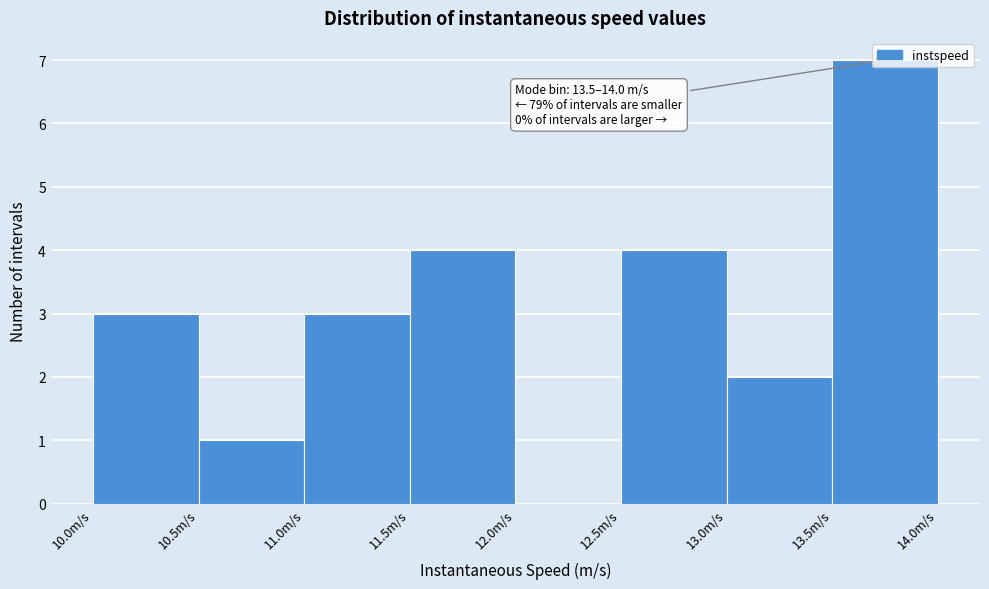

Which range on the x-axis has the tallest bar?

13.5 to 14.0